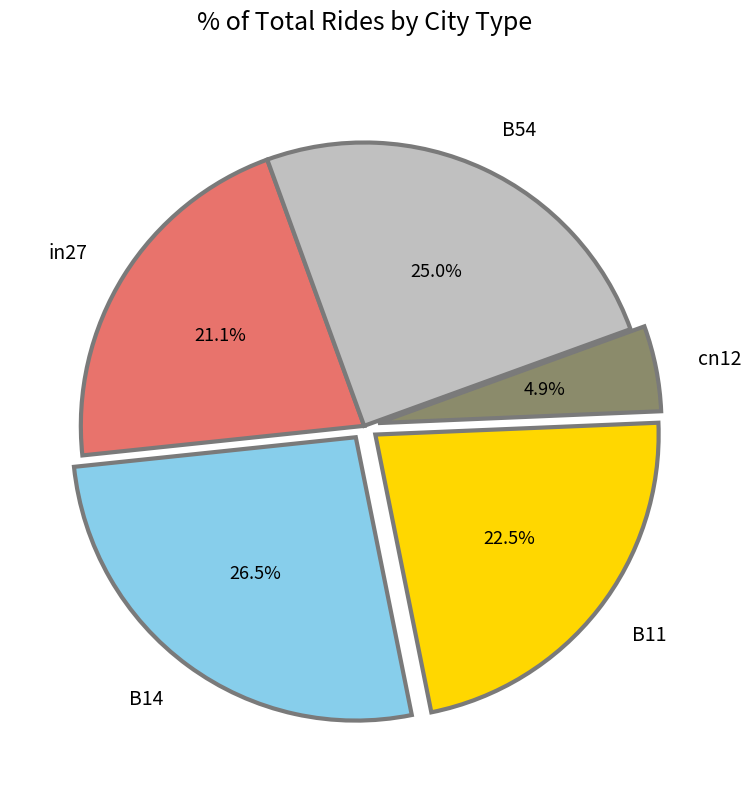

What is the largest slice in the pie chart?

B14